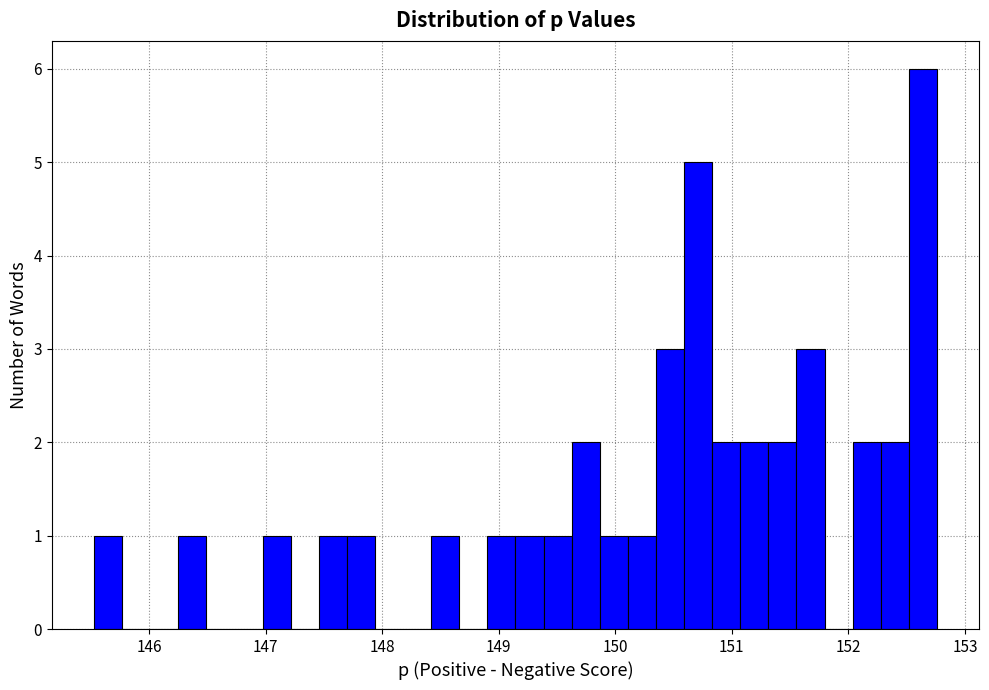

Around what value on the x-axis is the tallest bar? Give the approximate position of its centre, as read against the axis.

152.6